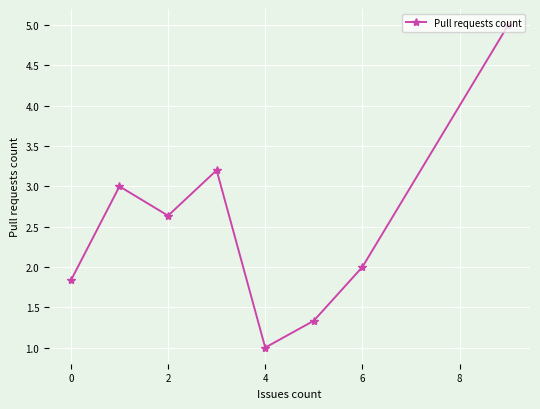

What is the difference between the maximum and minimum values?

4.0